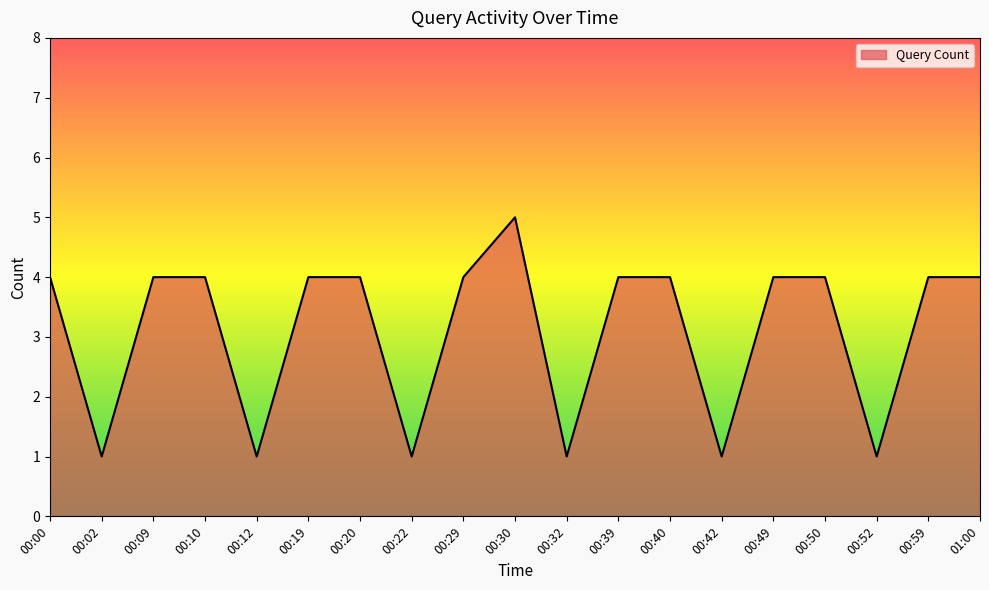

True or false: the data shows 6 at 00:29.

False